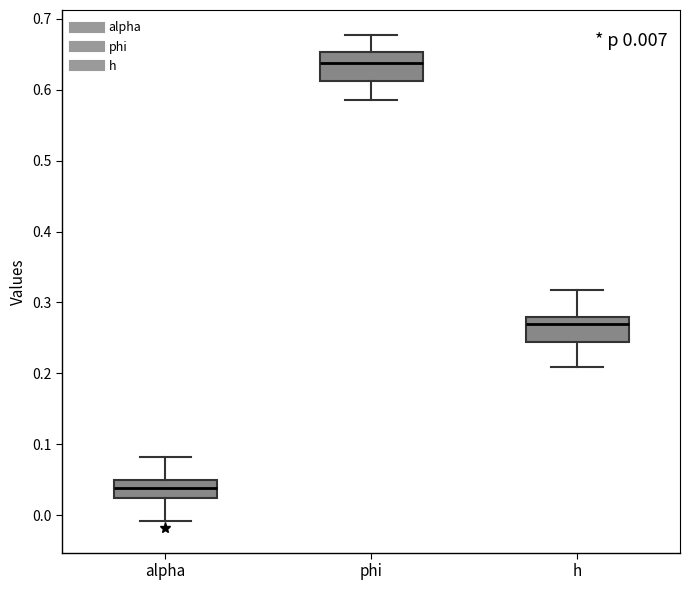

Which box has the lowest median line?

alpha